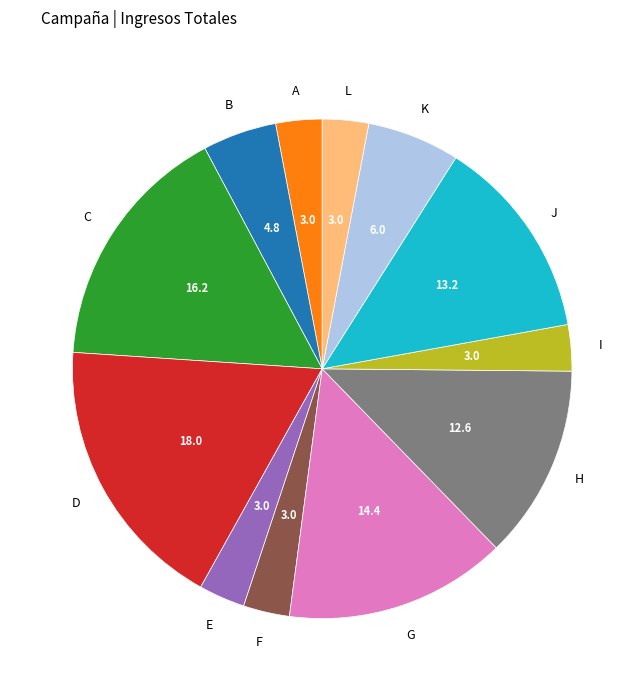

Is there a majority slice in this chart?

No